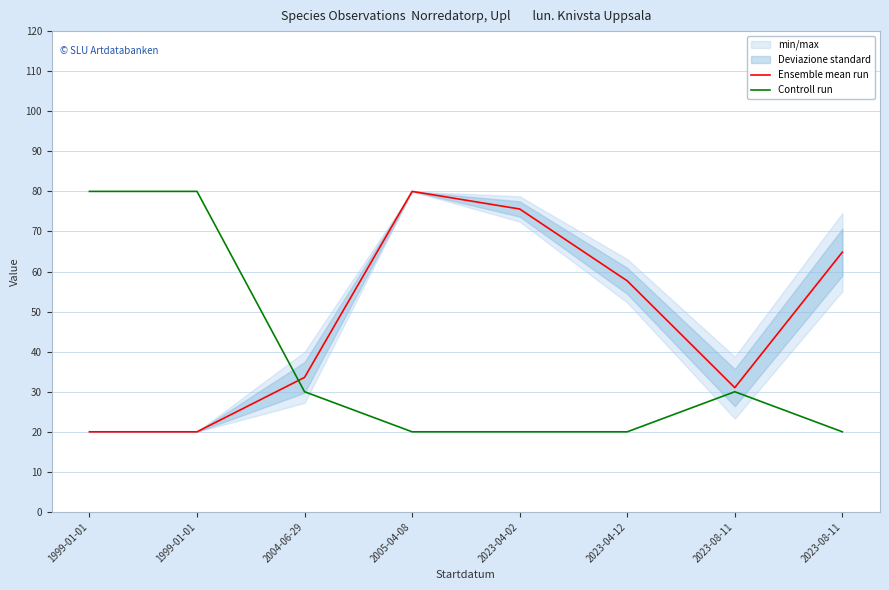

Is it true that Controll run equals 80.0 at 1999-01-01?

True